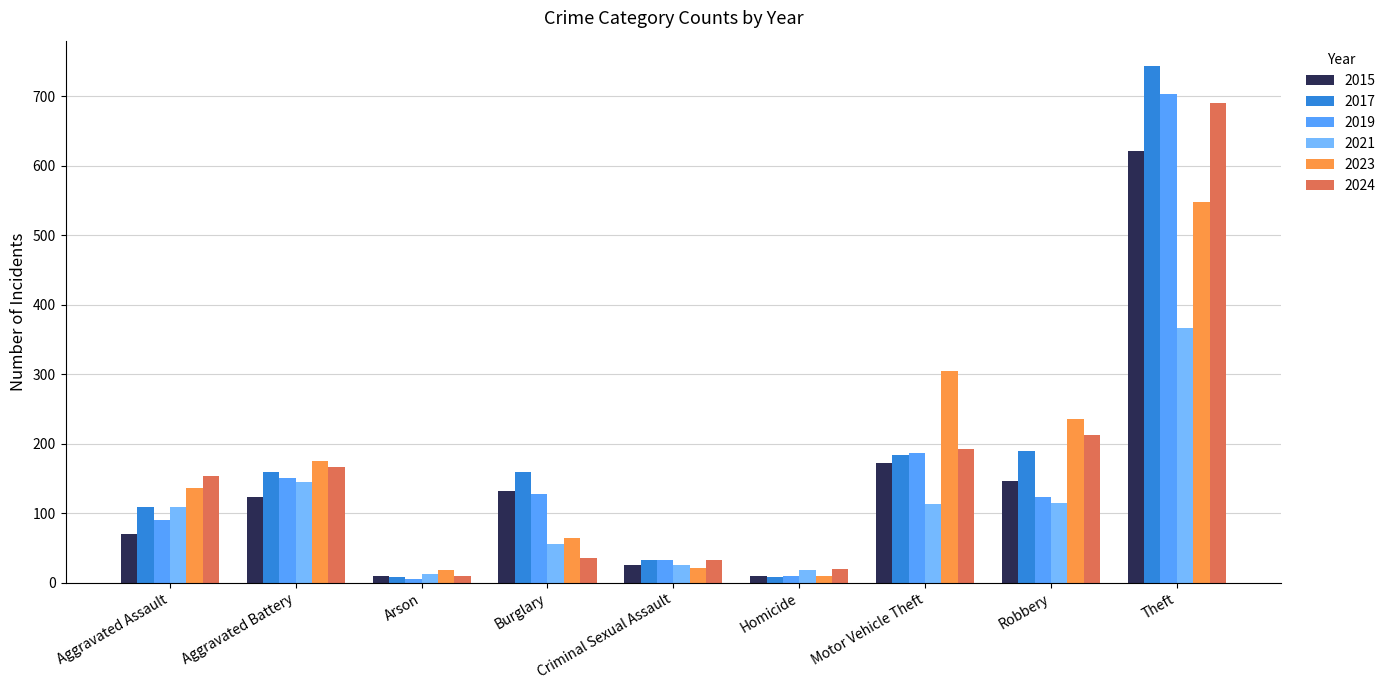

At which label is 2021 closest to 189?

Aggravated Battery